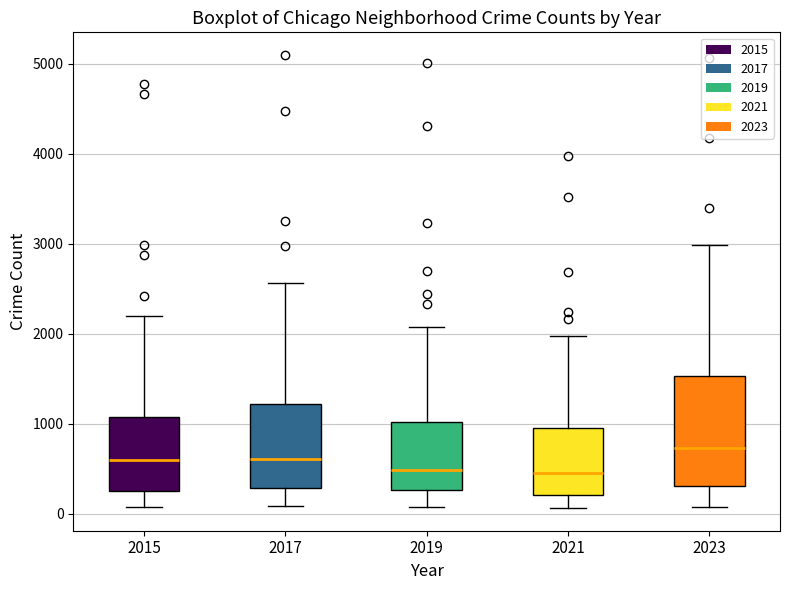

Which box is the tallest, from its lower edge to its upper edge?

2023